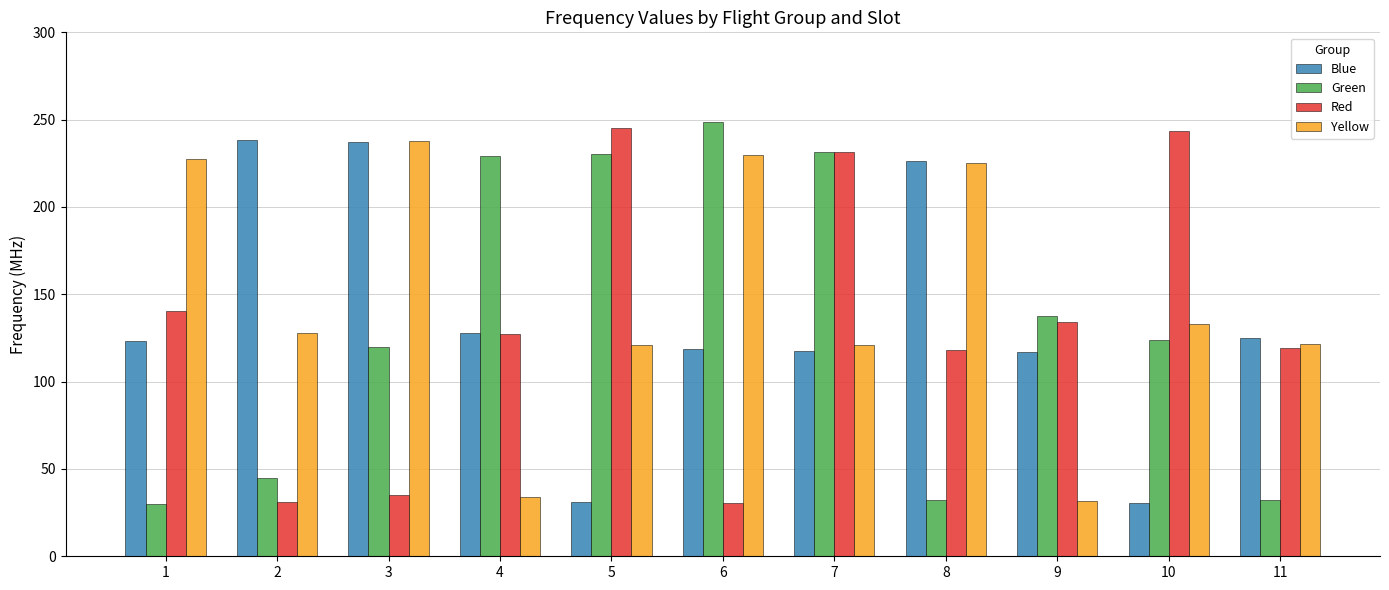

What is the difference between the second highest and second lowest values in the Yellow series?

196.0